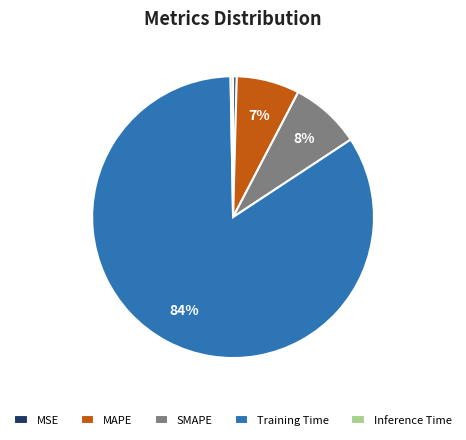

Is it true that Inference Time is 0% of the pie?

True